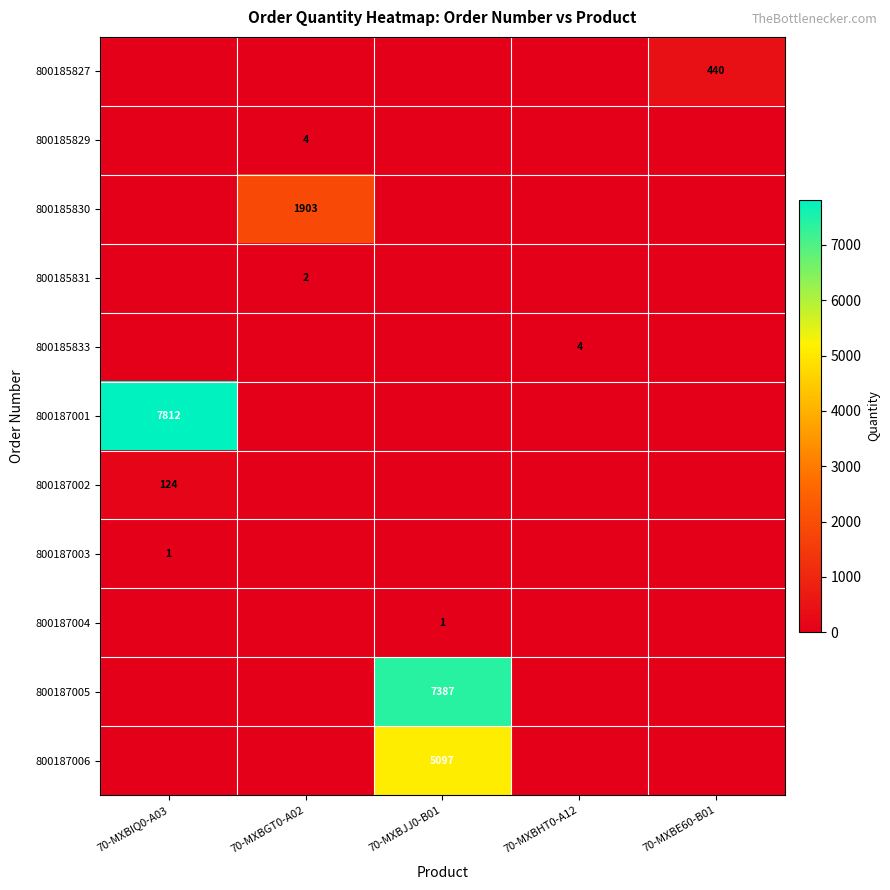

The 800185833 series shows 2 at 70-MXBHT0-A12. True or false?

False